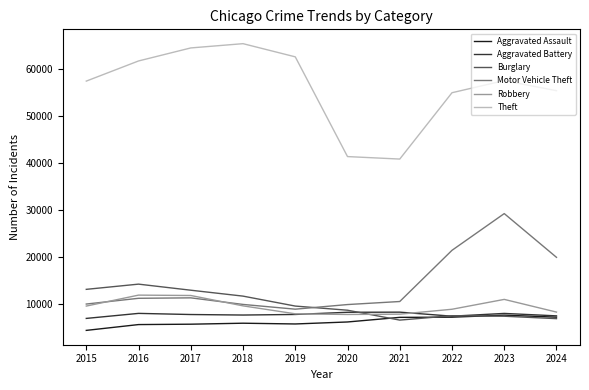

The Robbery series shows 8362 at 2024. True or false?

True